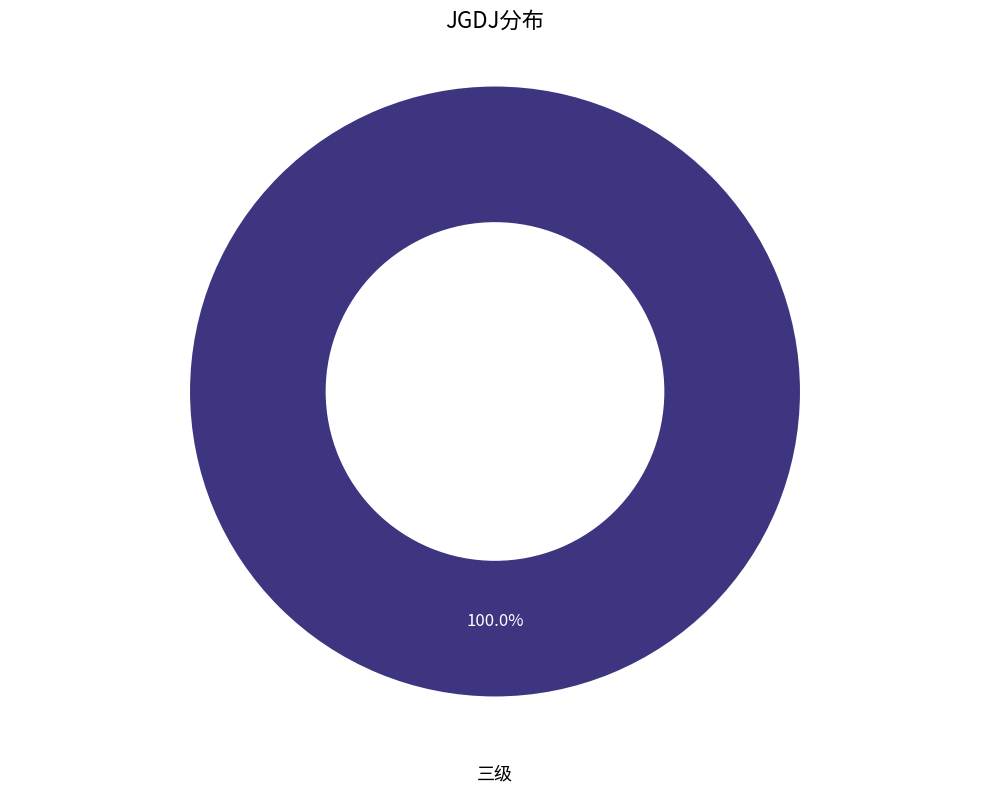

To the nearest percent, what percentage of the pie is 三级?

100%